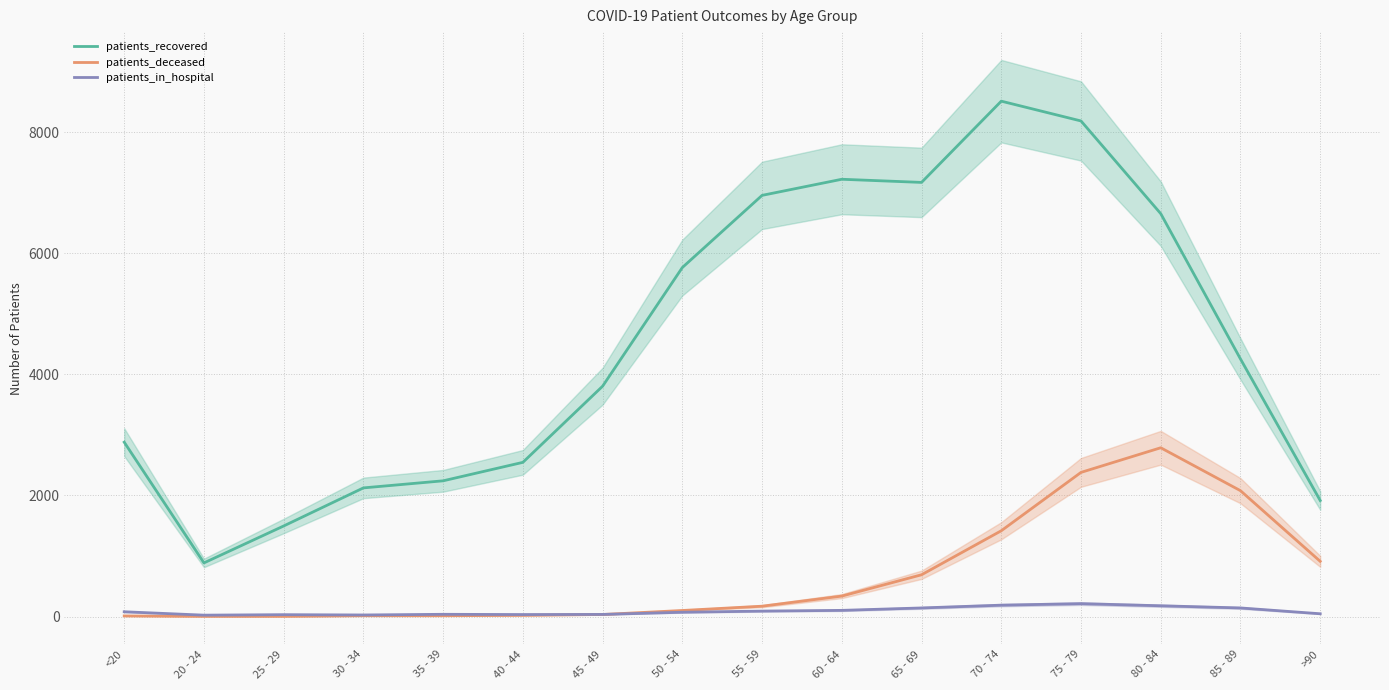

Which has a higher value, 30 - 34 or 50 - 54?

50 - 54